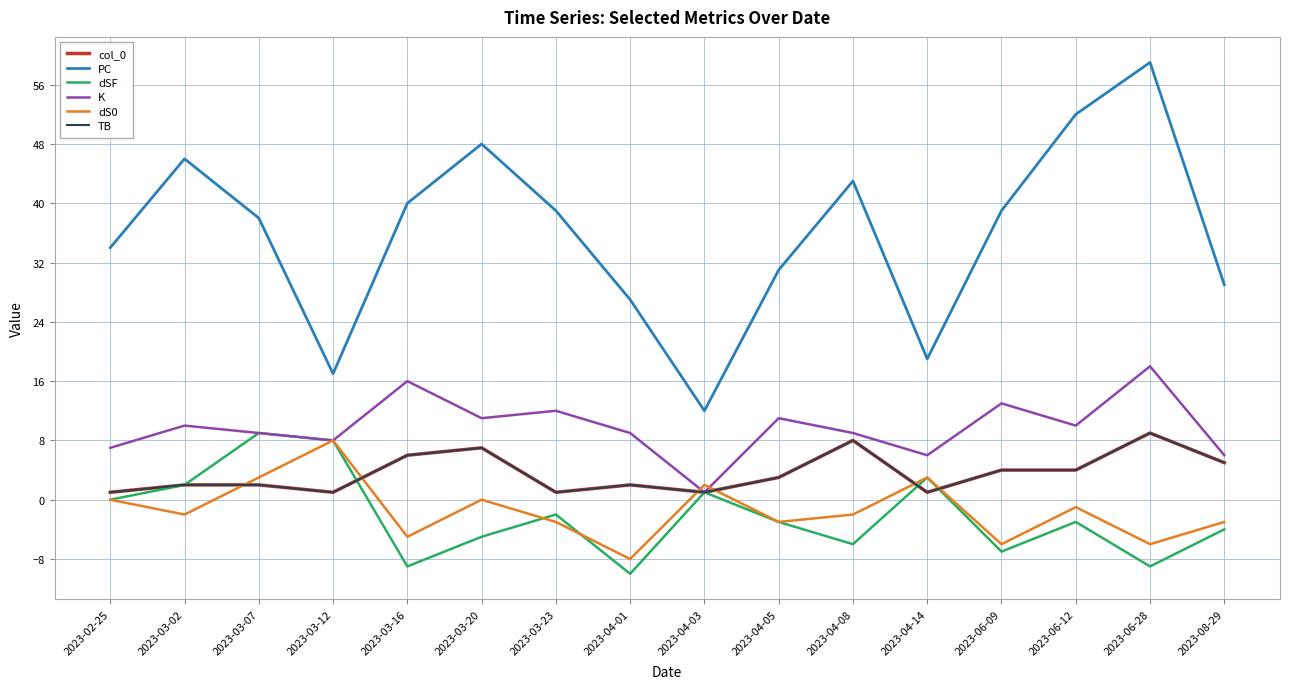

At 2023-04-08, list the series in order from largest to smallest.

PC, K, col_0, TB, dS0, dSF